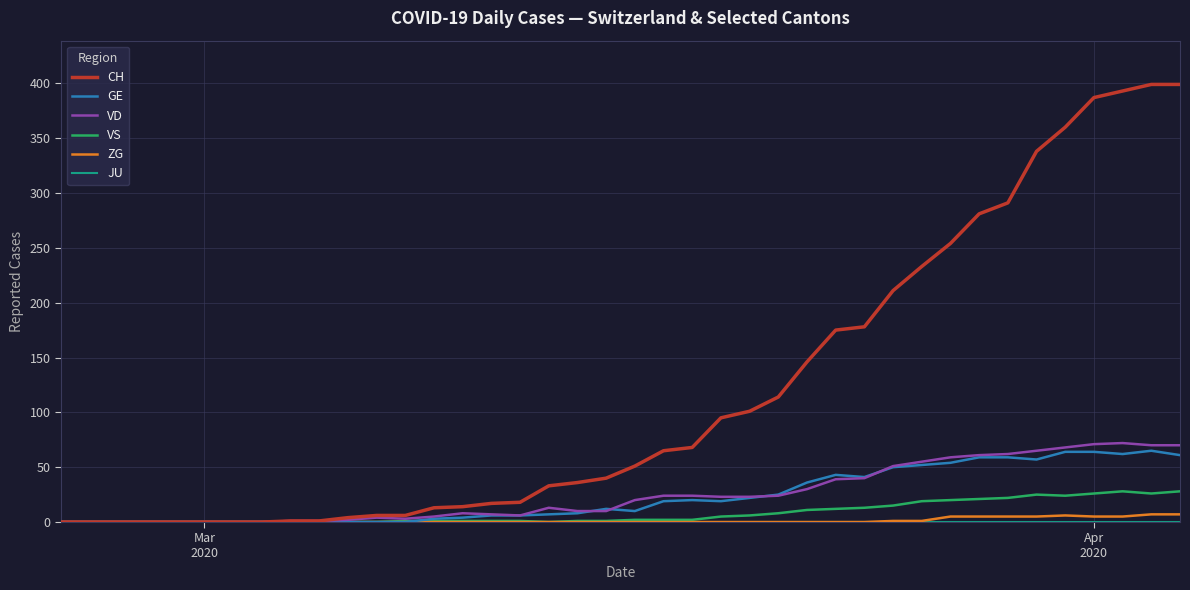

Which series has the largest range (max minus min)?

CH